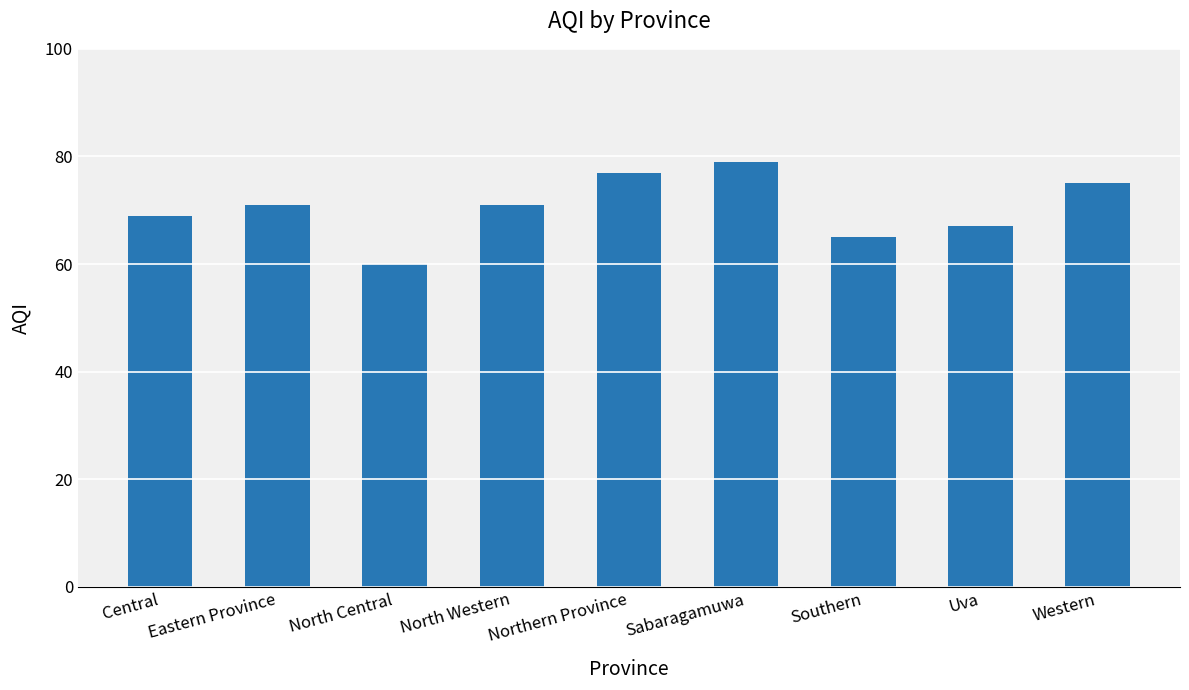

Which category has the lowest value across all series?

North Central